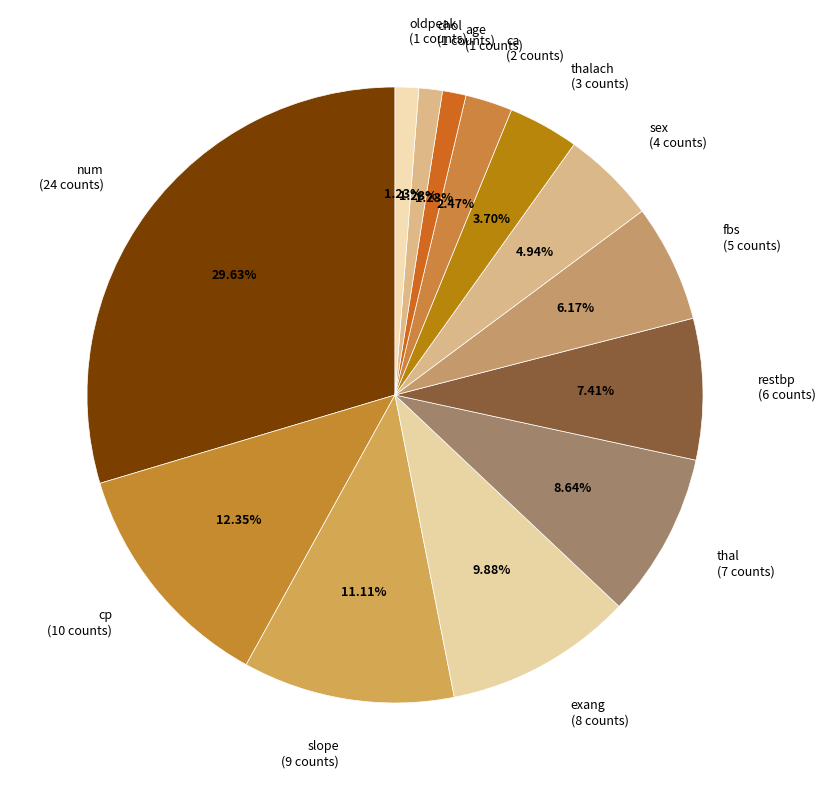

What is the ratio of the value at slope (9 counts) to the value at num (24 counts)?

0.4